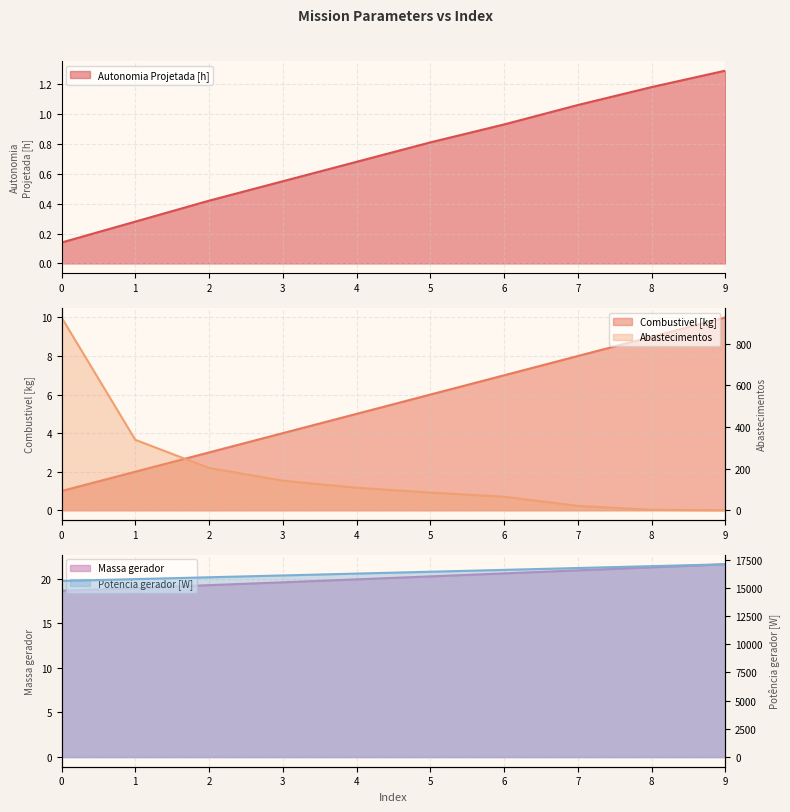

What is the value of the Potencia gerador [W] point at the 6th from the left?

16421.4